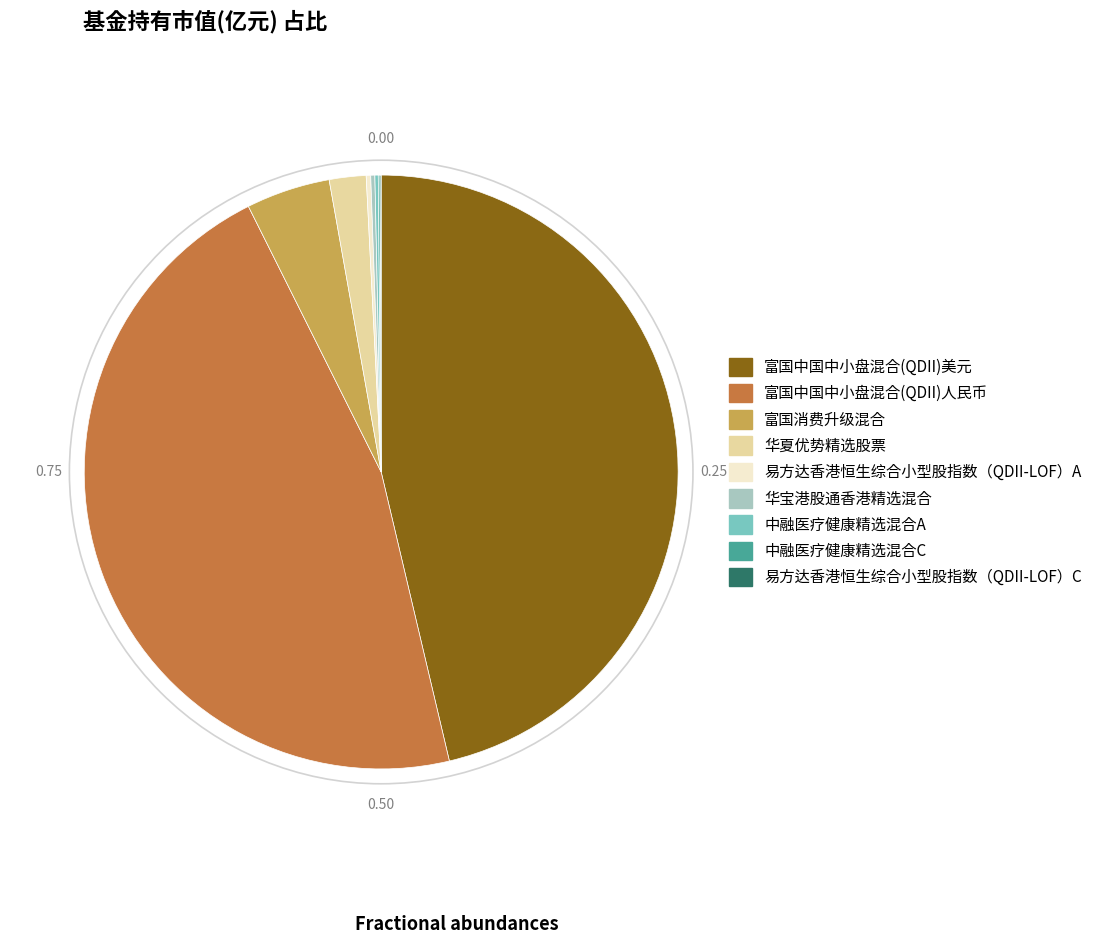

Does 富国消费升级混合 account for over 50% of the chart?

No